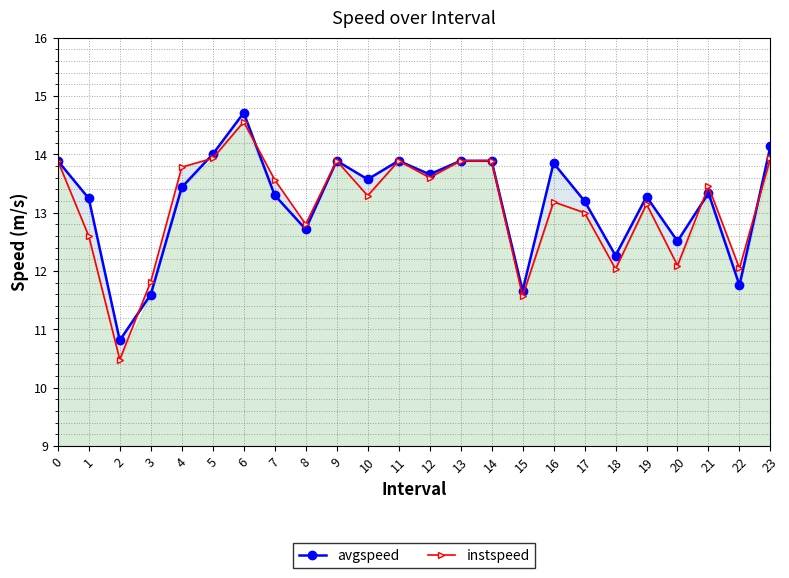

How many distinct data groups are displayed?

2